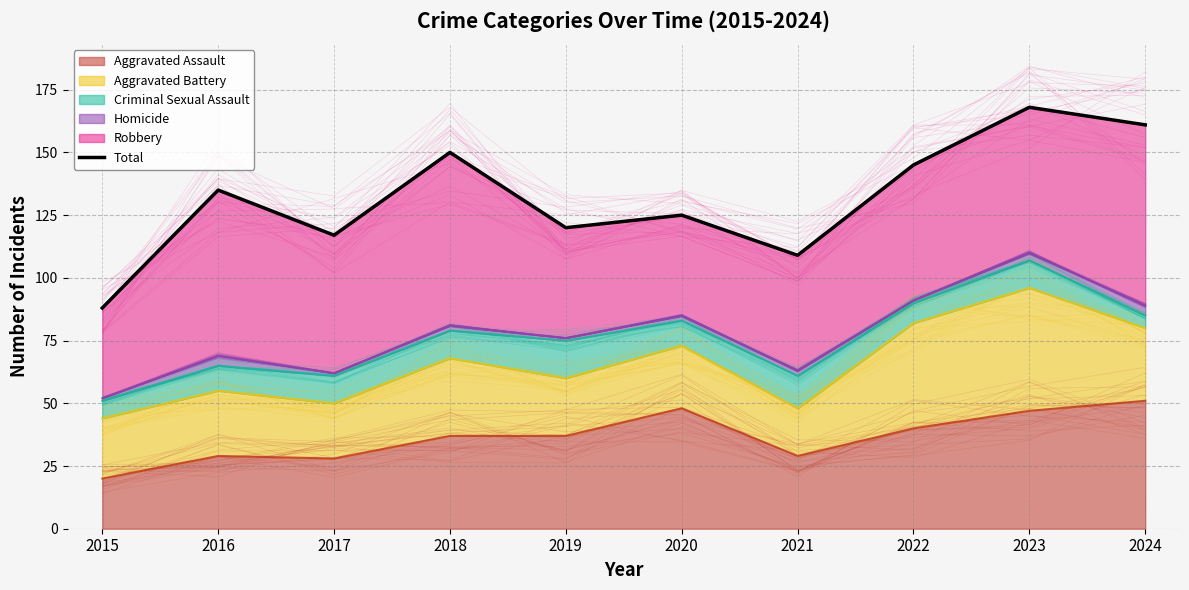

Reading right to left, what are all the values shown in this chart?

2024=161	2023=168	2022=145	2021=109	2020=125	2019=120	2018=150	2017=117	2016=135	2015=88